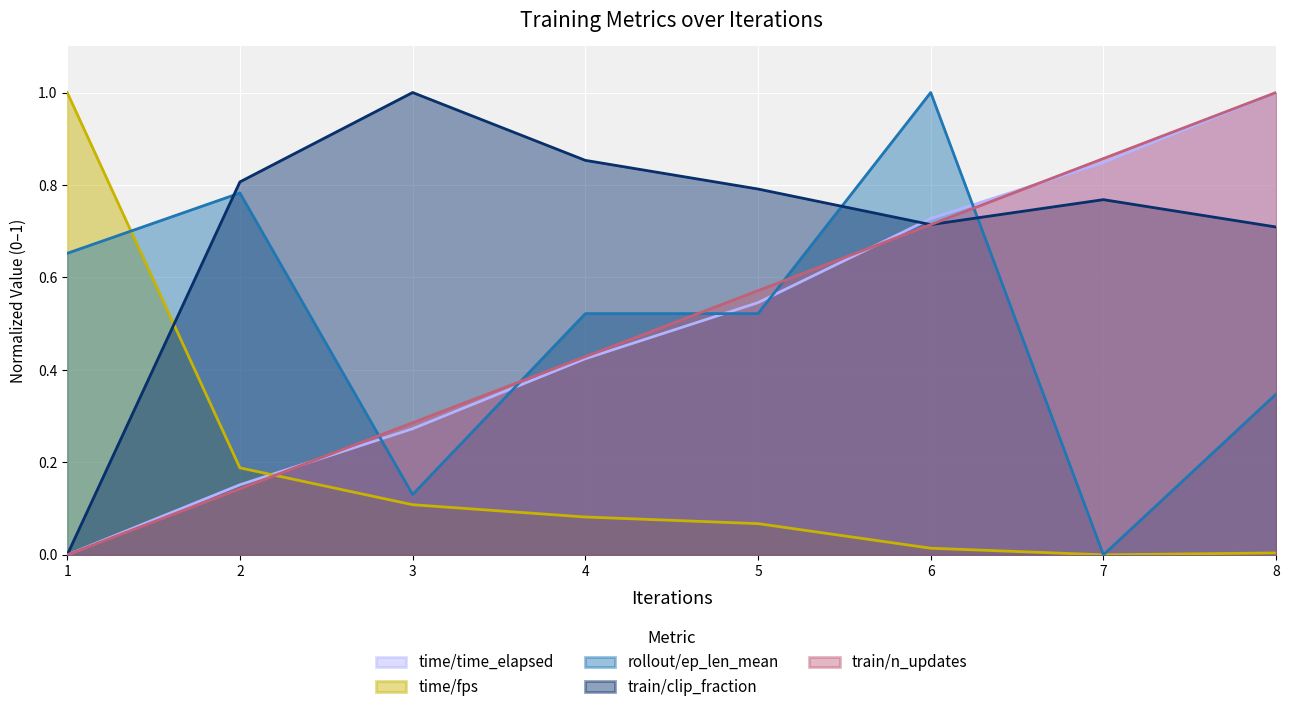

Between 7 and 3, which is larger?

7